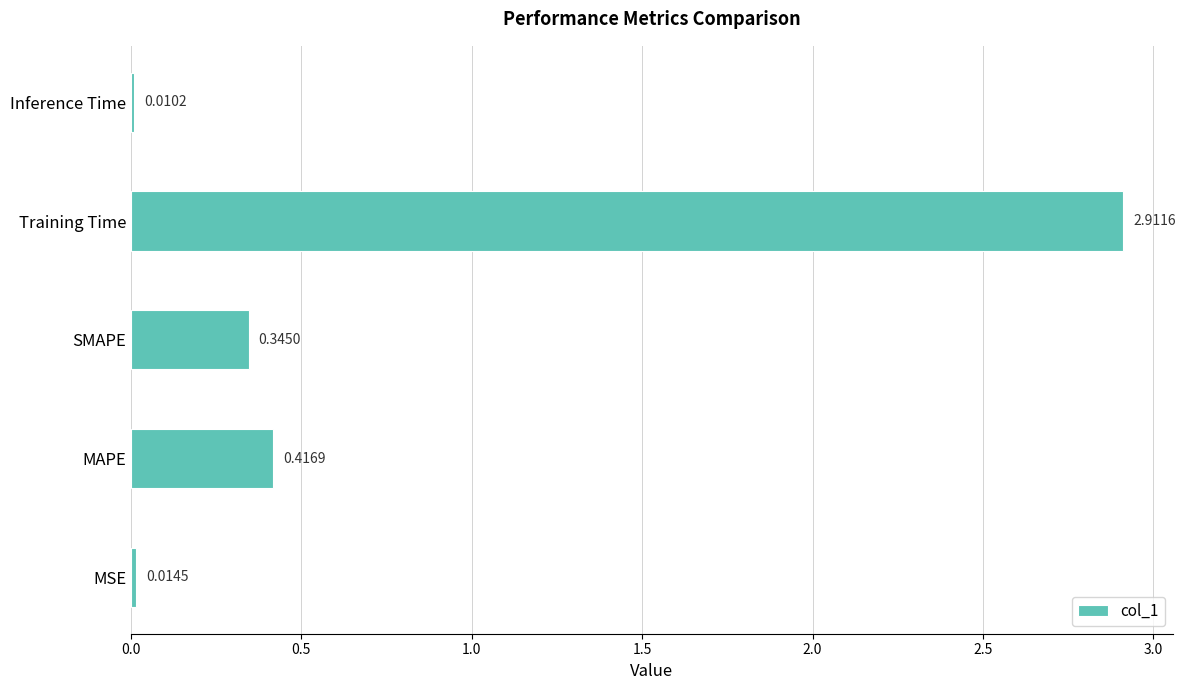

What is the difference between the maximum and minimum values?

2.9